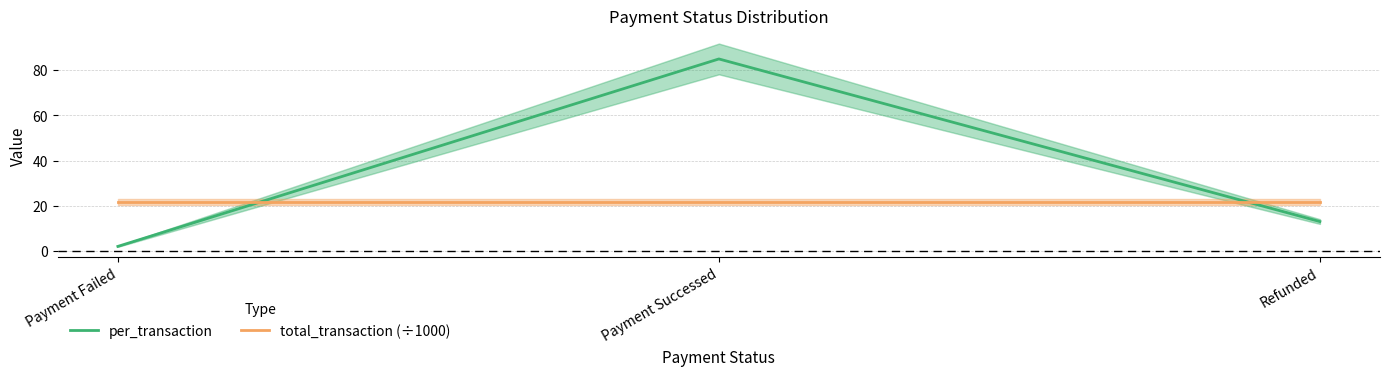

Which category has the lowest value in the per_transaction series?

Payment Failed